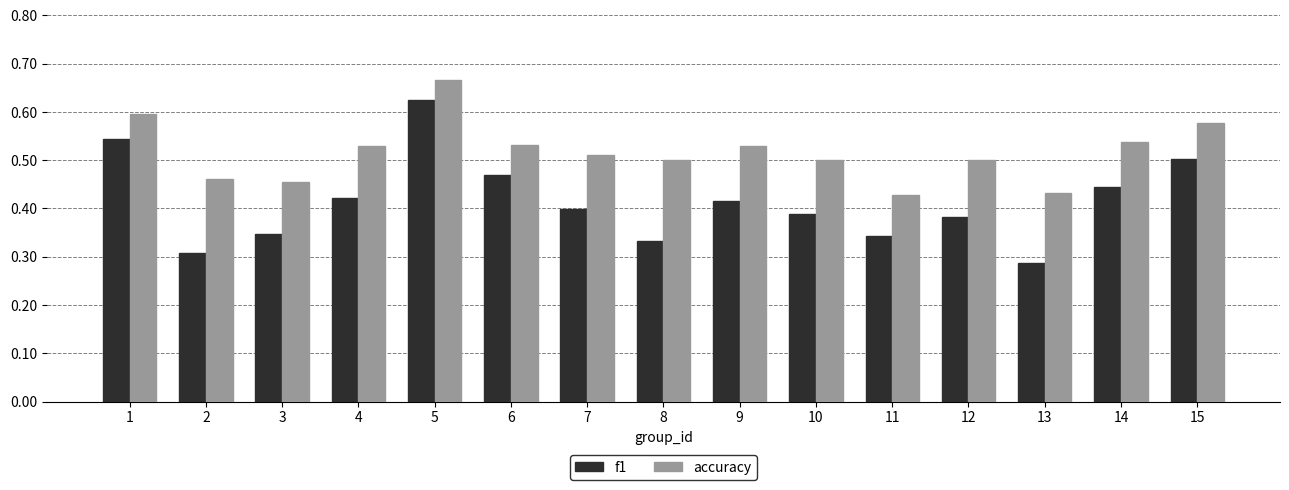

At which label does f1 reach its minimum?

13